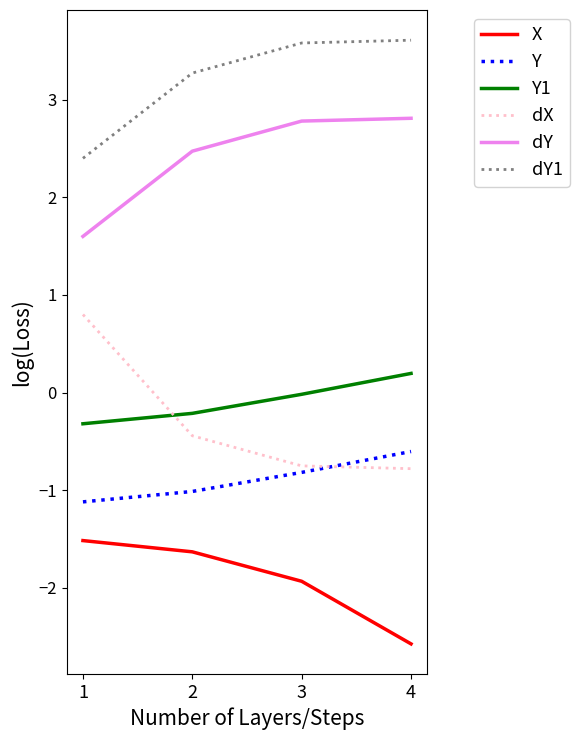

Is the value of dY at 2 greater than the value of Y at 3?

Yes